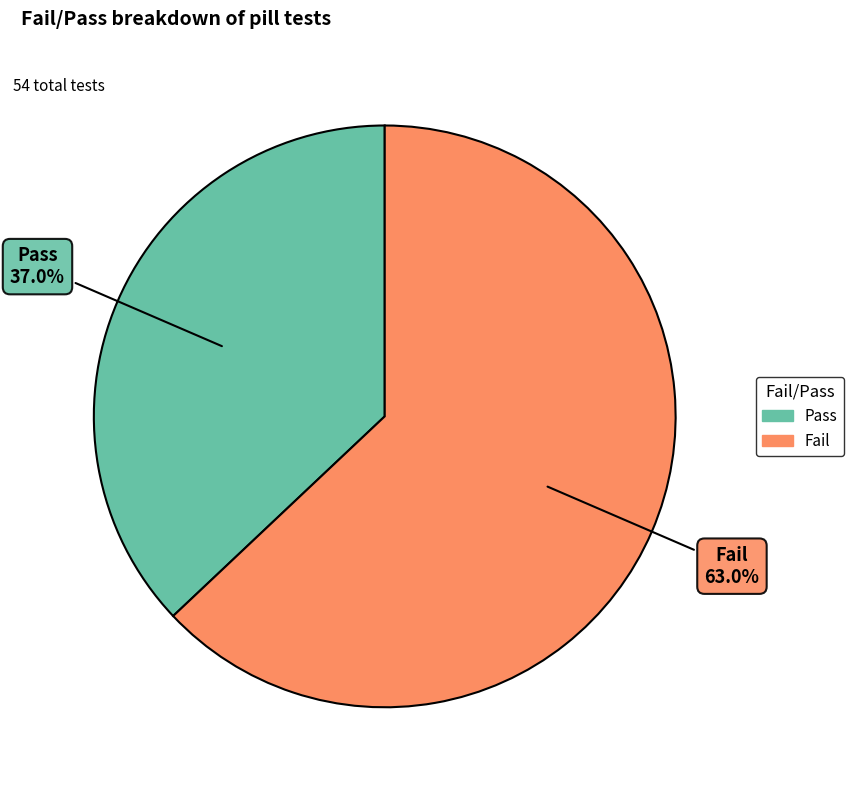

Do Fail and Pass together represent more than half of the pie?

Yes